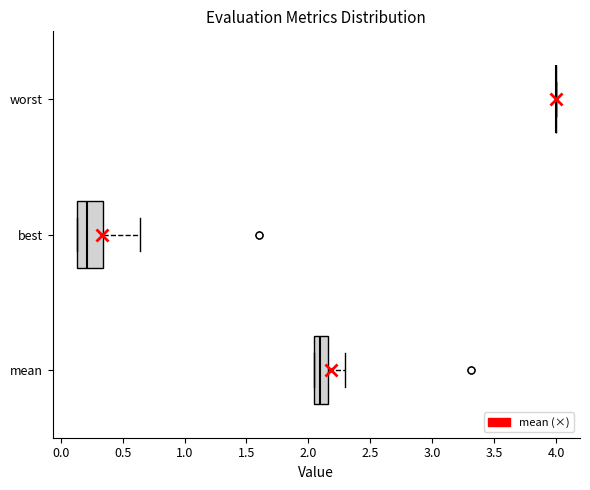

Reading bottom to top, transcribe this box plot: for each box, give where its median line is, the range the box spans, and where its two whiskers end, as read against the x-axis. The values are not printed on the chart, so give them approximately, as read against the axis.

mean: median 2.10, box 2.05 to 2.15, whiskers 2.05 to 2.30
best: median 0.20, box 0.15 to 0.35, whiskers 0.15 to 0.65
worst: box collapsed to a line at 4.00, whiskers 4.00 to 4.00